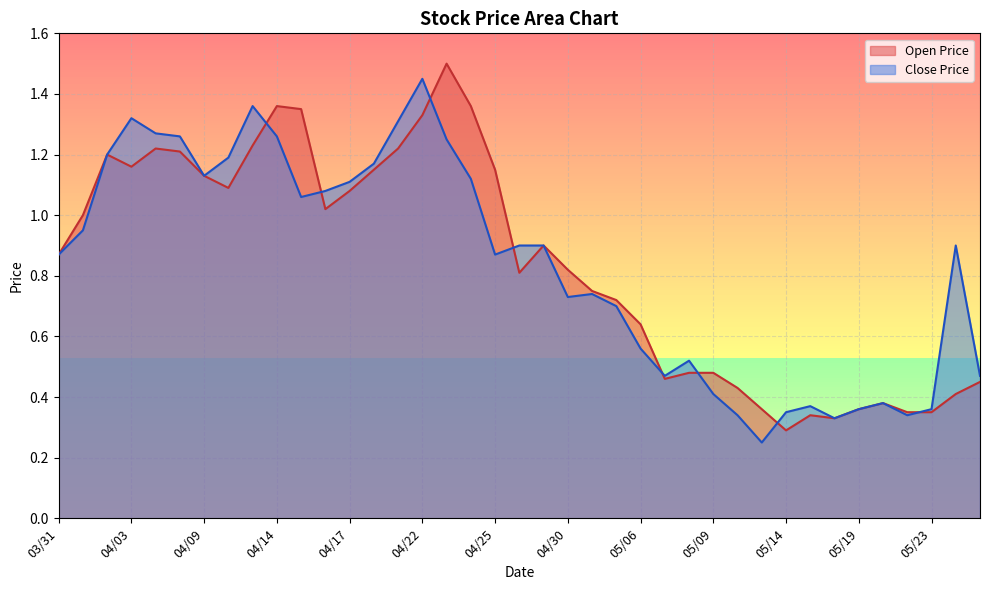

At which category is the sum across all series the highest?

04/22